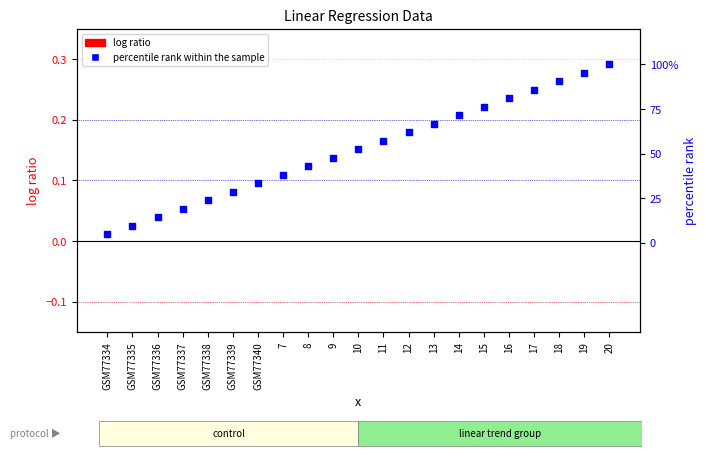

Which series reaches the minimum Y coordinate?

log ratio